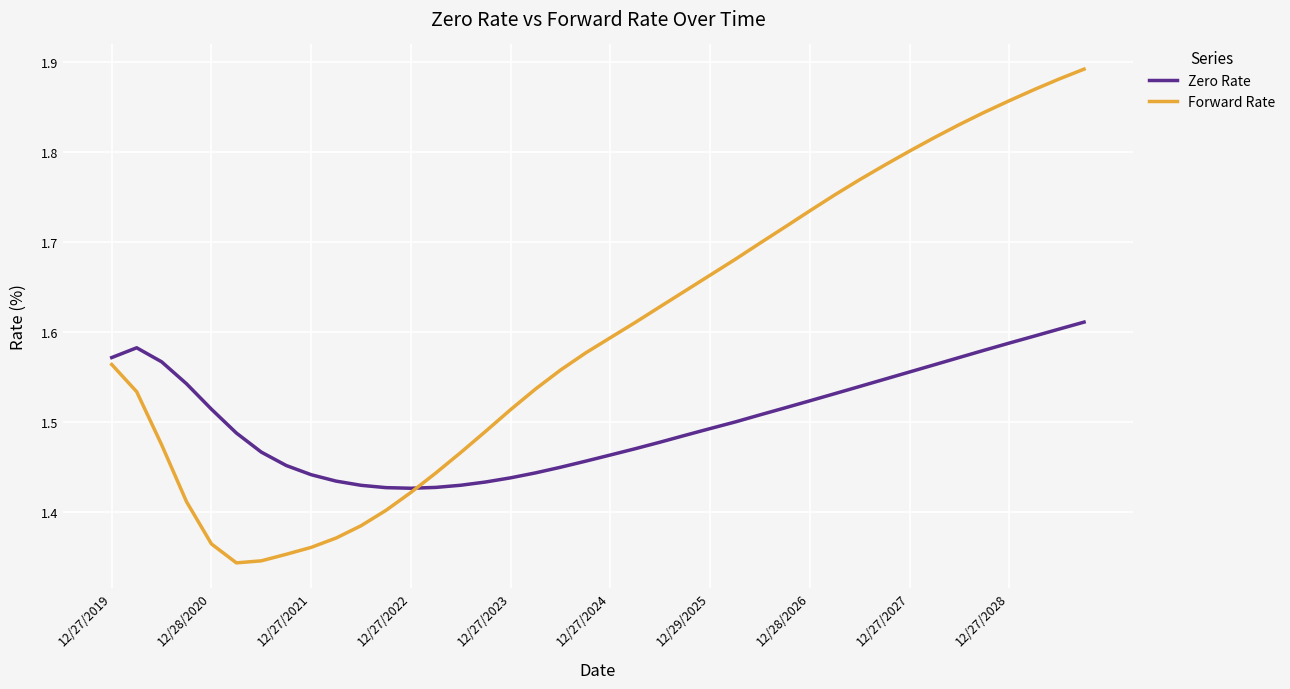

List the series in order of their overall mean, lowest first.

Zero Rate, Forward Rate